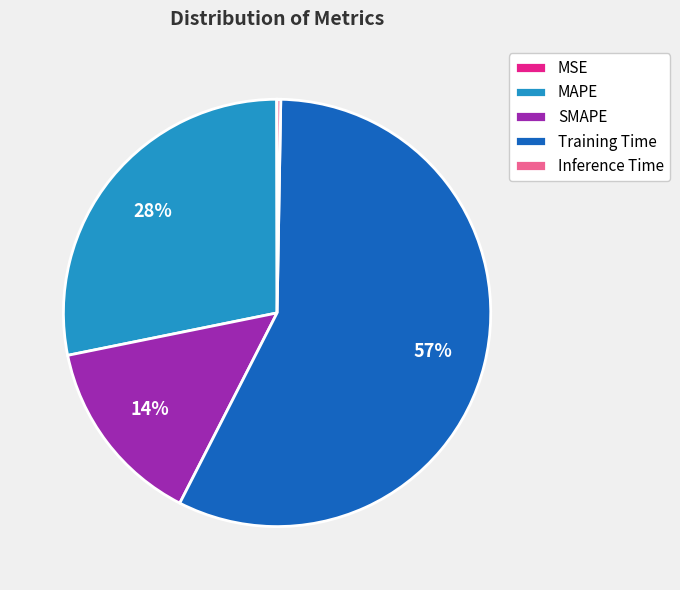

Does SMAPE account for over 50% of the chart?

No